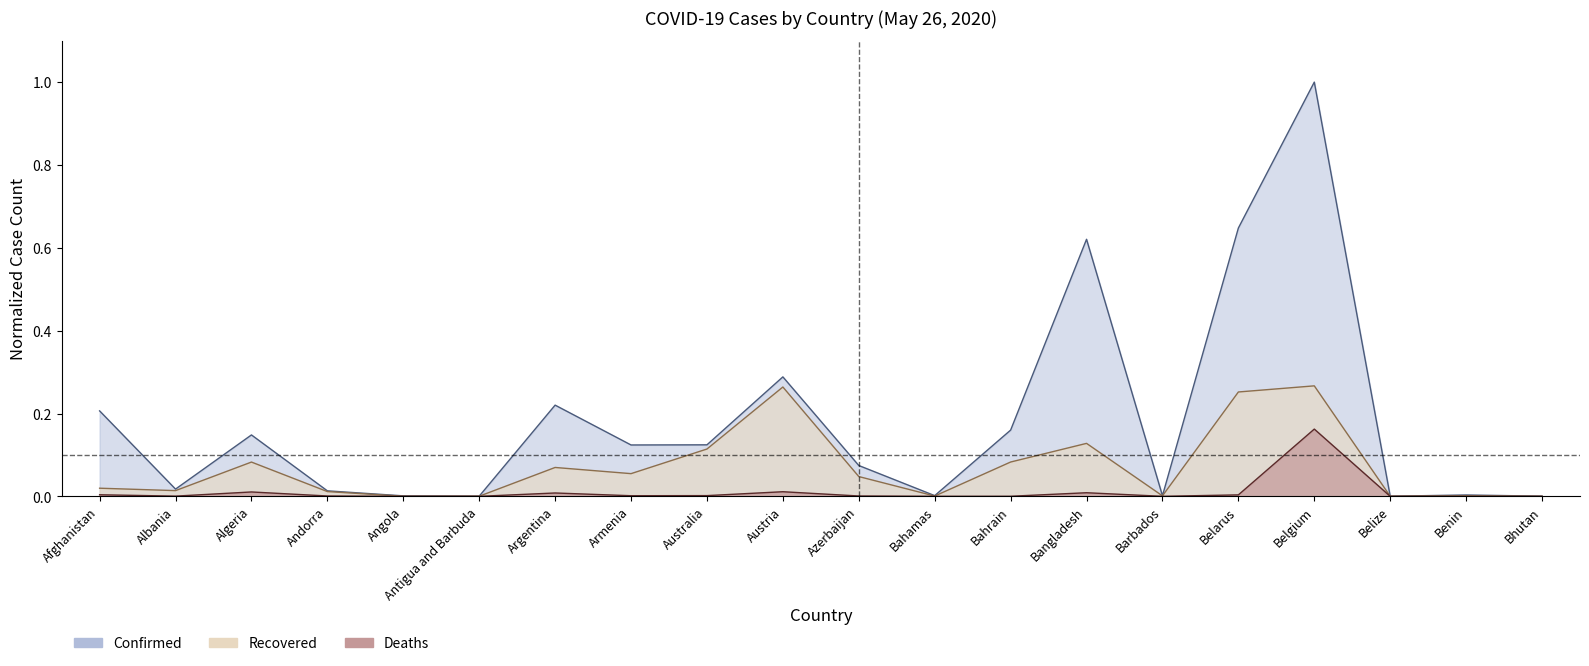

True or false: Confirmed and Recovered cross at least once.

False